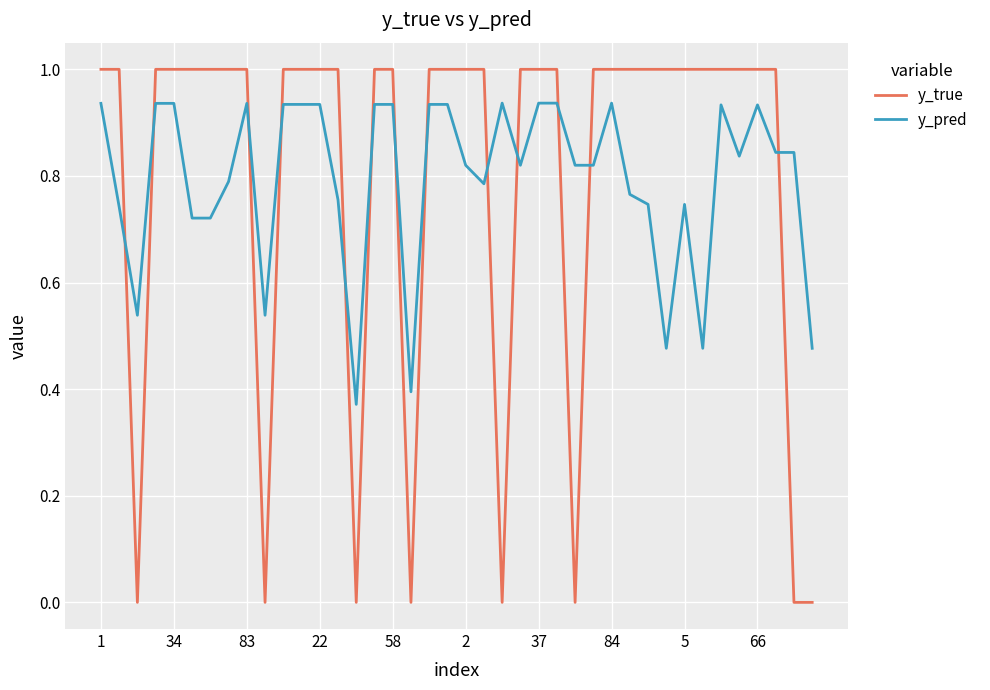

How many lines are shown in the chart?

2